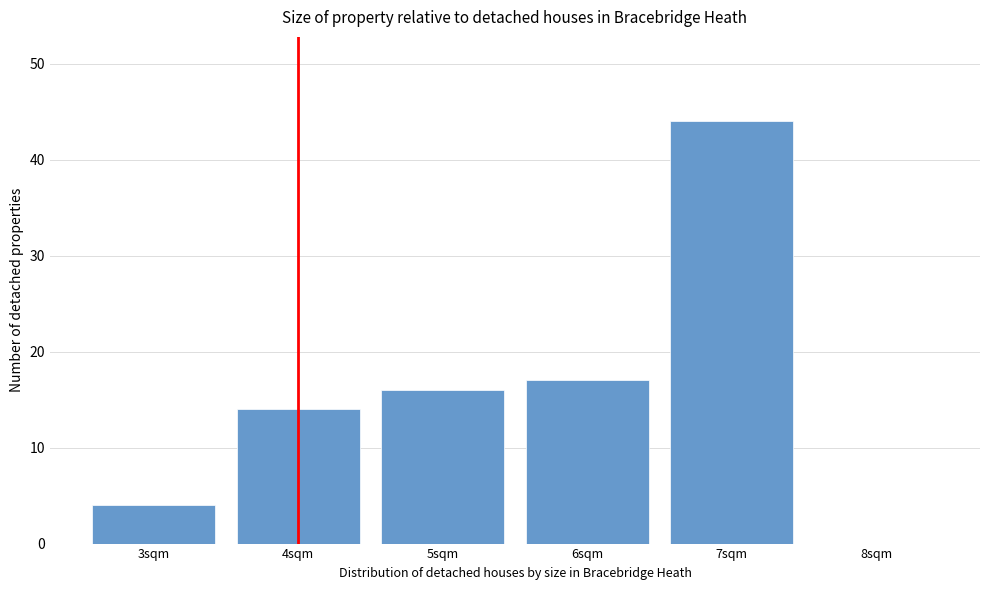

Reading right to left, transcribe all the data shown in this chart.

8sqm=0	7sqm=44	6sqm=17	5sqm=16	4sqm=14	3sqm=4